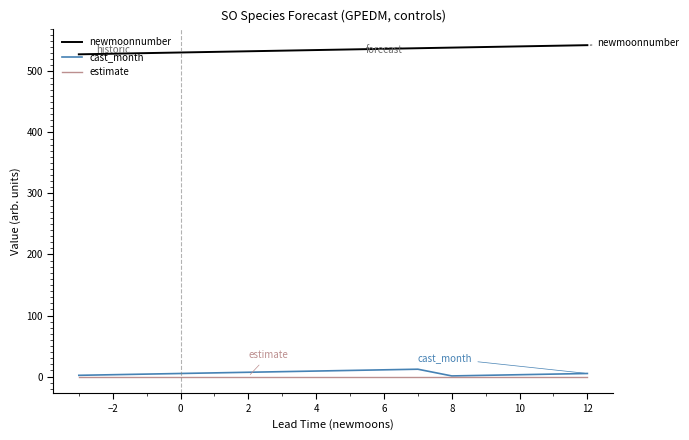

What is the maximum value shown in the chart?

543